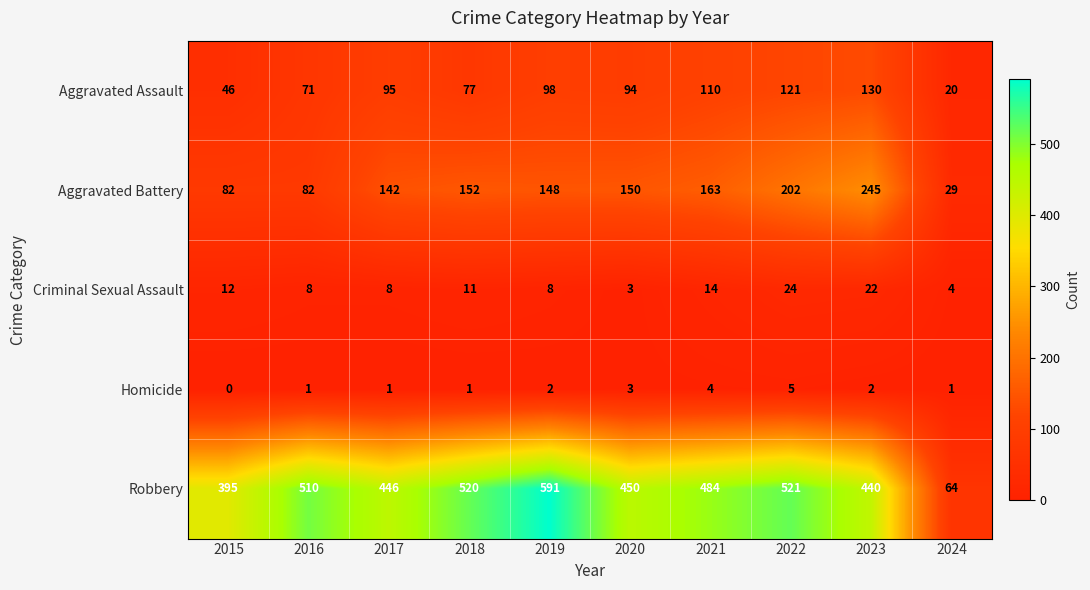

What is the sum of all Criminal Sexual Assault values?

114